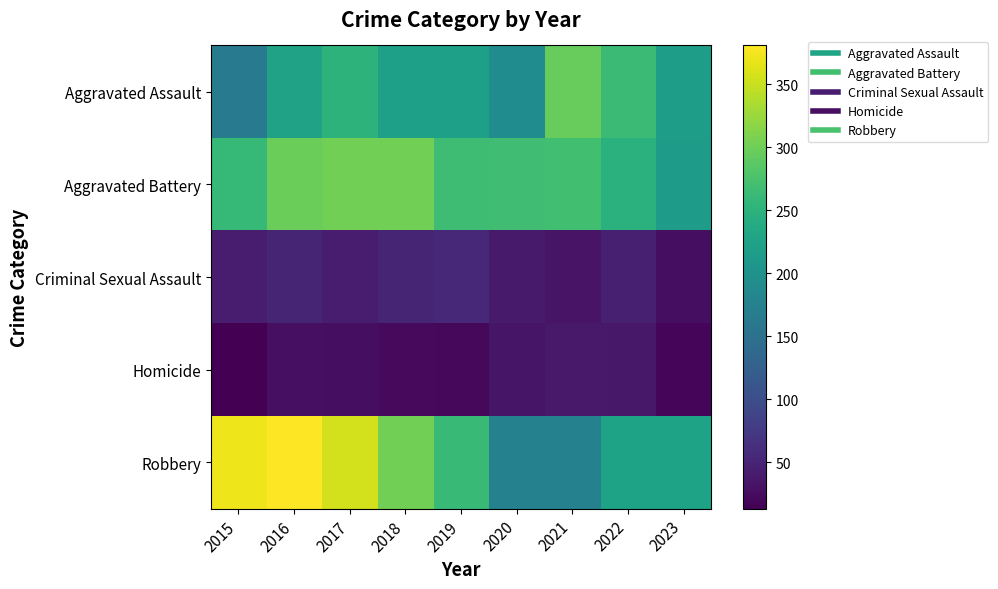

Which category has the lowest value across all series?

2015